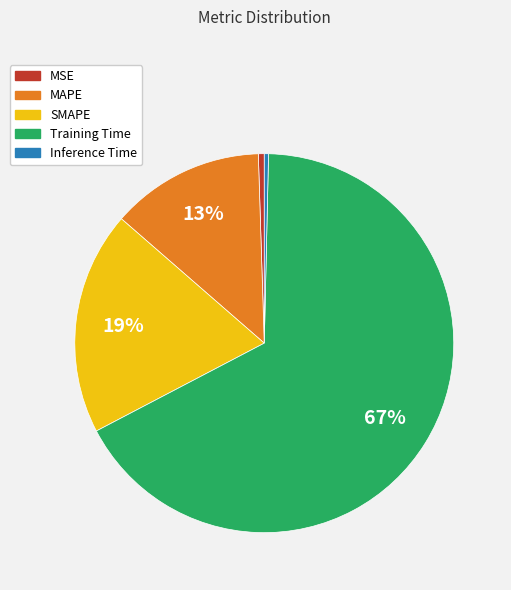

To the nearest percent, what is the difference between the largest and smallest slice percentages?

67%